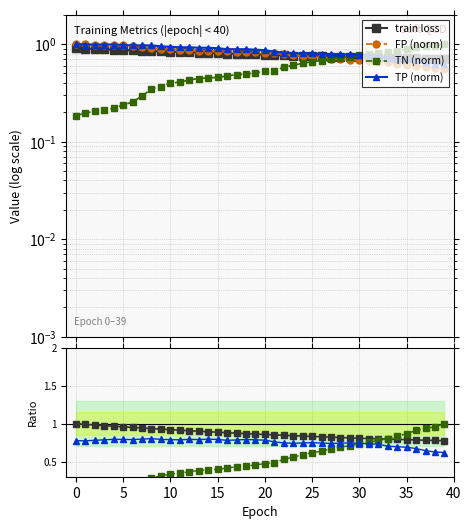

What are all the series names shown in the legend?

train loss, FP (norm), TN (norm), TP (norm)